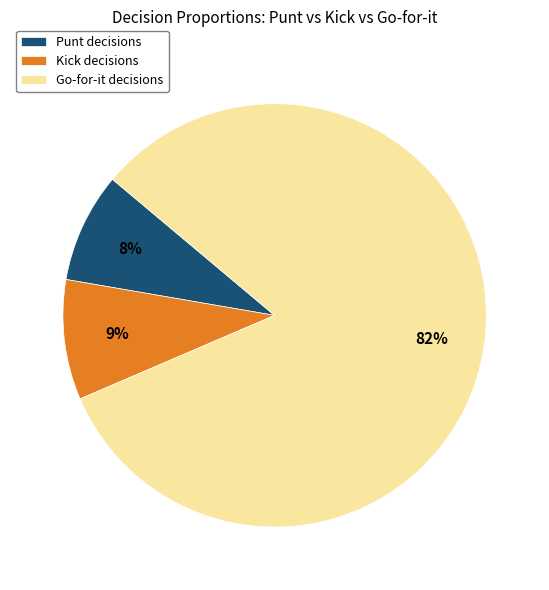

To the nearest percent, what percentage of the pie is Punt decisions?

8%